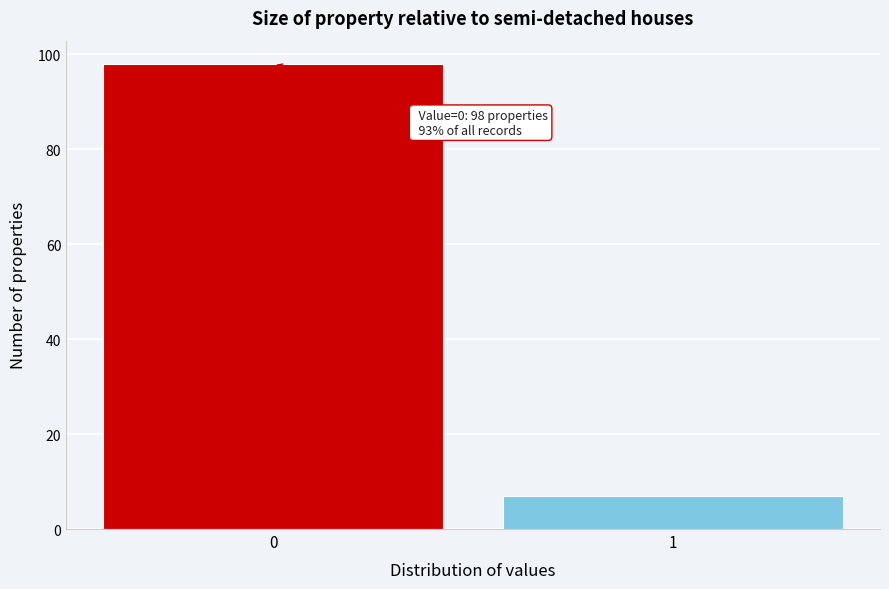

Reading left to right, extract all data points from this chart.

0=98	1=7